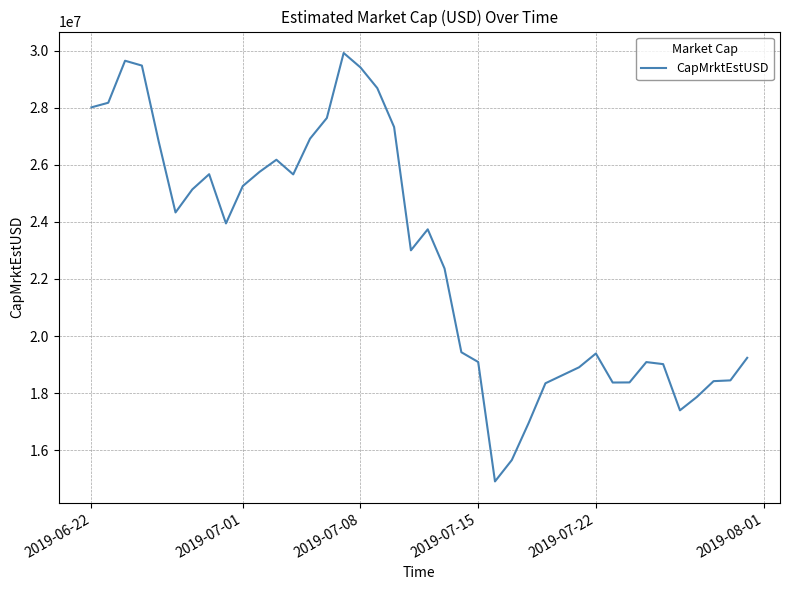

What is the difference between the maximum and minimum values?

15012931.2